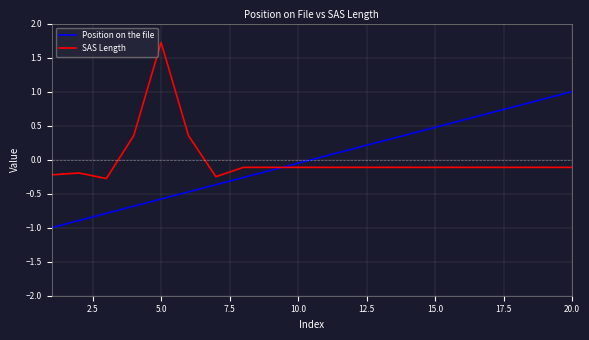

How many positive values does the SAS Length series have?

3